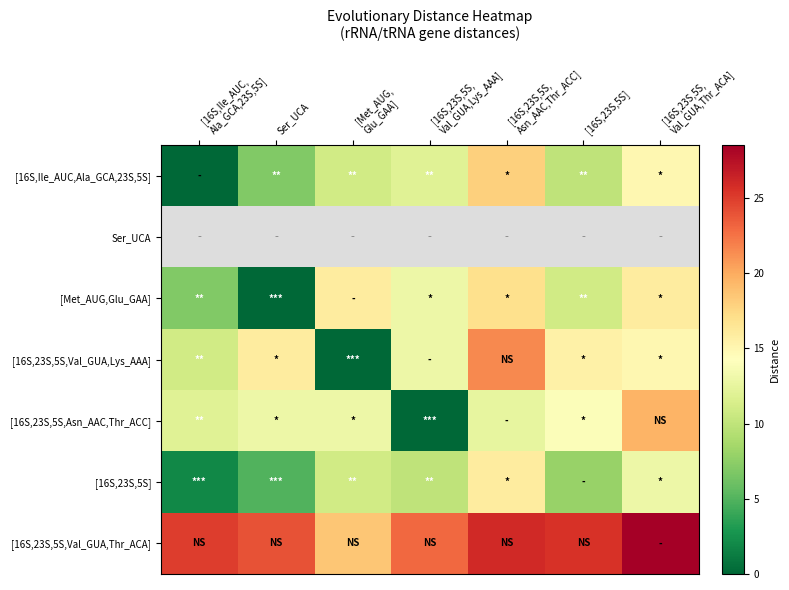

The [16S,23S,5S,Val_GUA,Thr_ACA] series shows 41.2 at [16S,23S,5S, Val_GUA,Lys_AAA]. True or false?

False